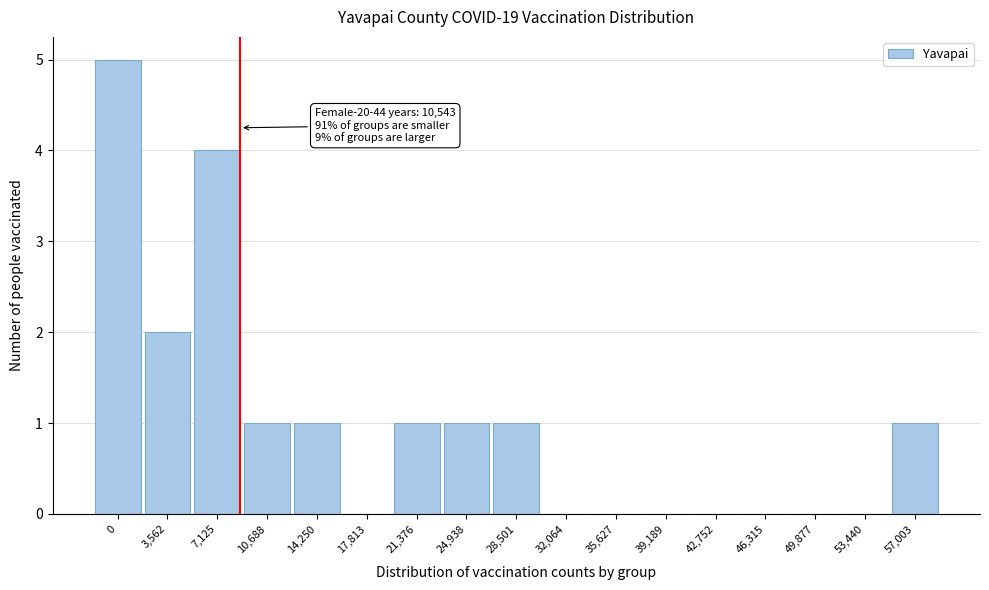

Reading right to left, what are all the values shown in this chart?

57,003=1	53,440=0	49,877=0	46,315=0	42,752=0	39,189=0	35,627=0	32,064=0	28,501=1	24,938=1	21,376=1	17,813=0	14,250=1	10,688=1	7,125=4	3,562=2	0=5